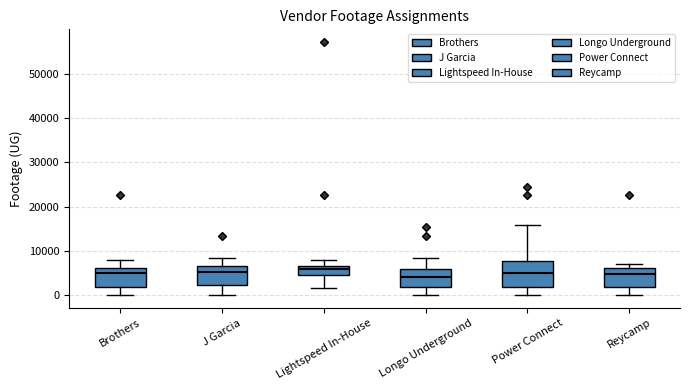

Where does the median line of the box for Power Connect sit on the y-axis? The values are not printed on the chart, so give them approximately, as read against the axis.

5000